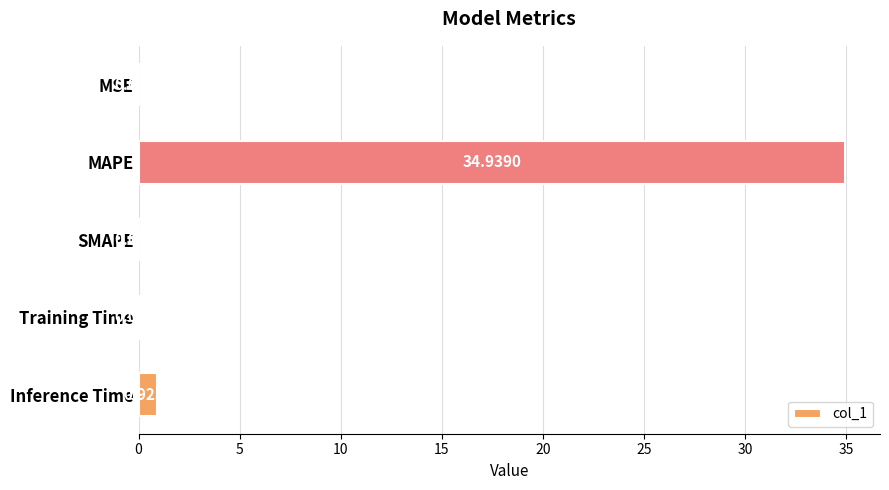

Which label corresponds to the largest value in the chart?

MAPE